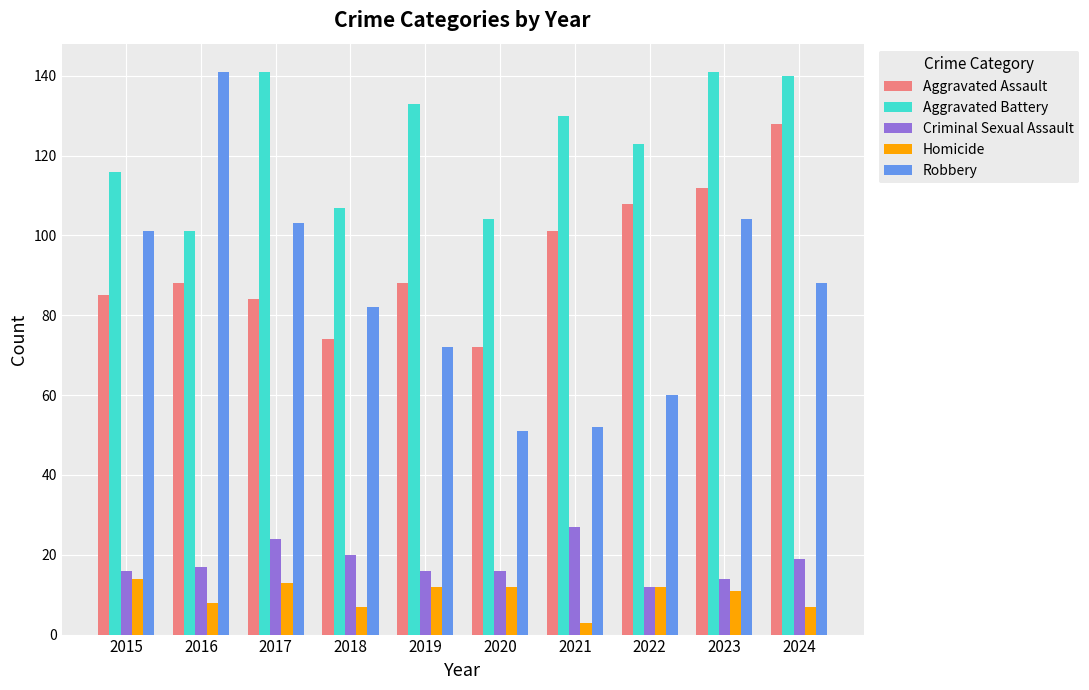

Rank the series at 2016 from lowest to highest value.

Homicide, Criminal Sexual Assault, Aggravated Assault, Aggravated Battery, Robbery